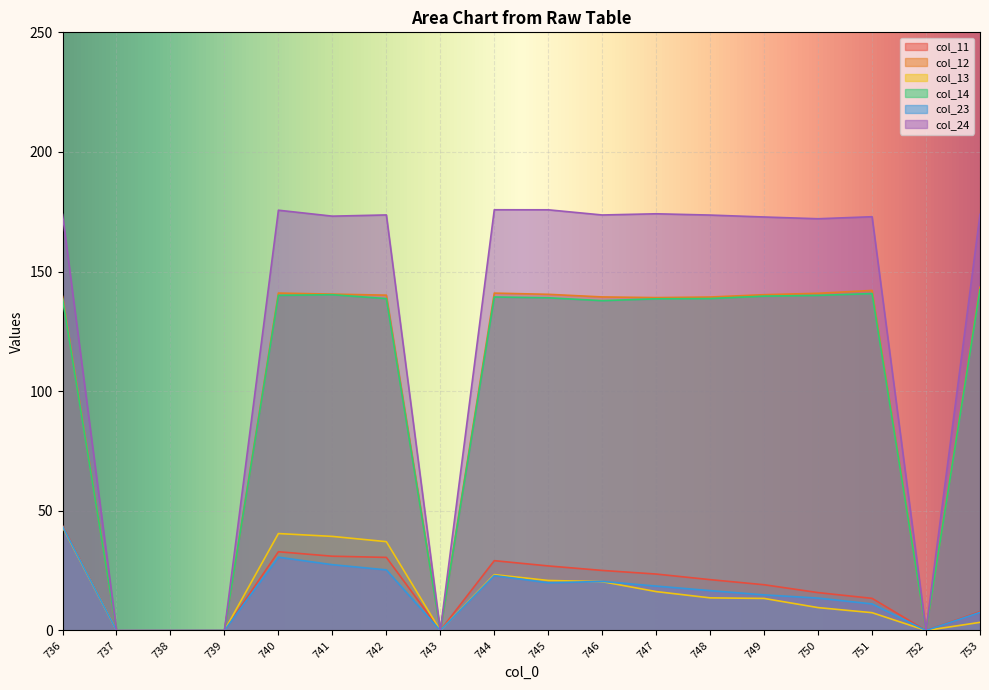

Does the chart display data point markers on the line(s)?

No